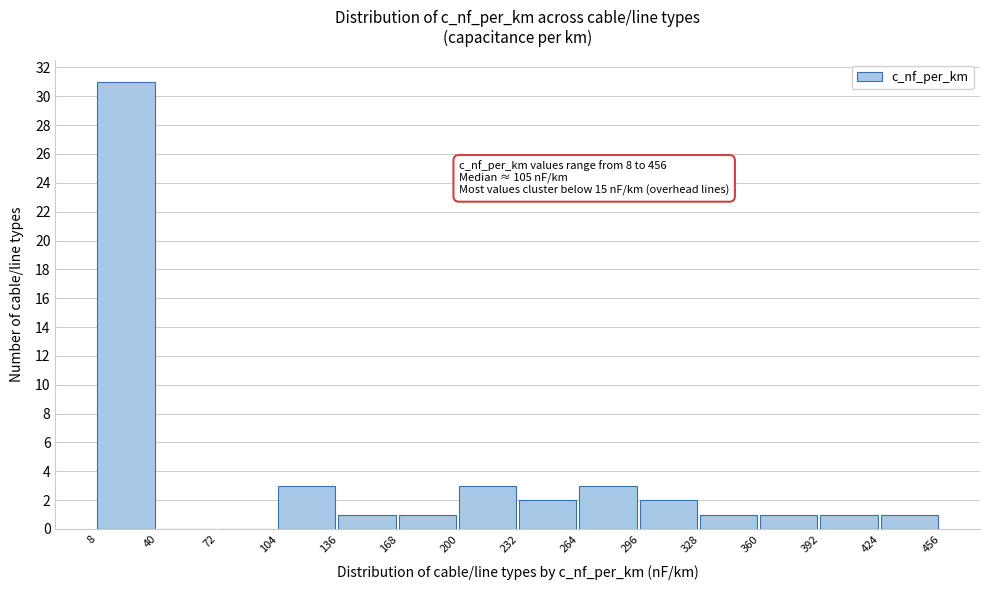

Which range on the x-axis has the tallest bar?

8 to 40